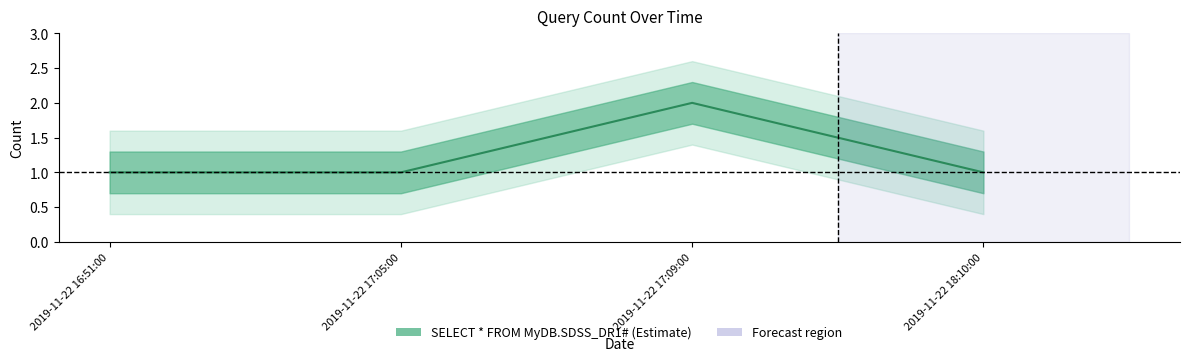

The chart shows a value of 1 at 2019-11-22 16:51:00. True or false?

True